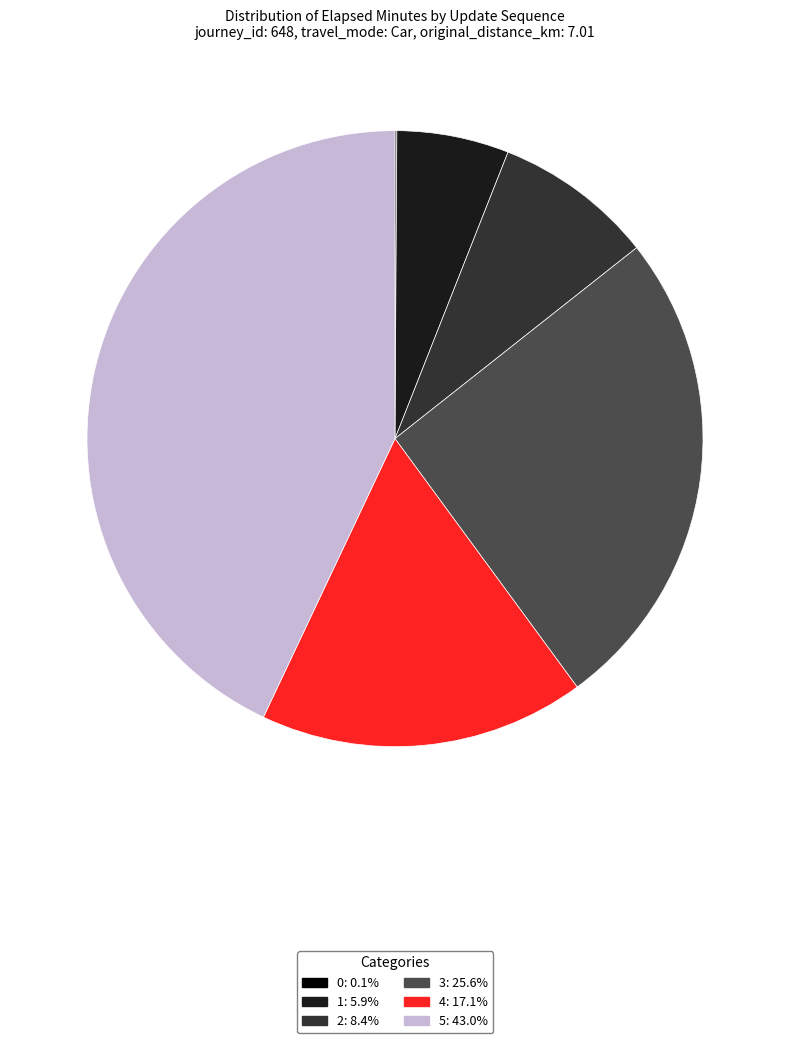

Is 1 the majority of the pie?

No